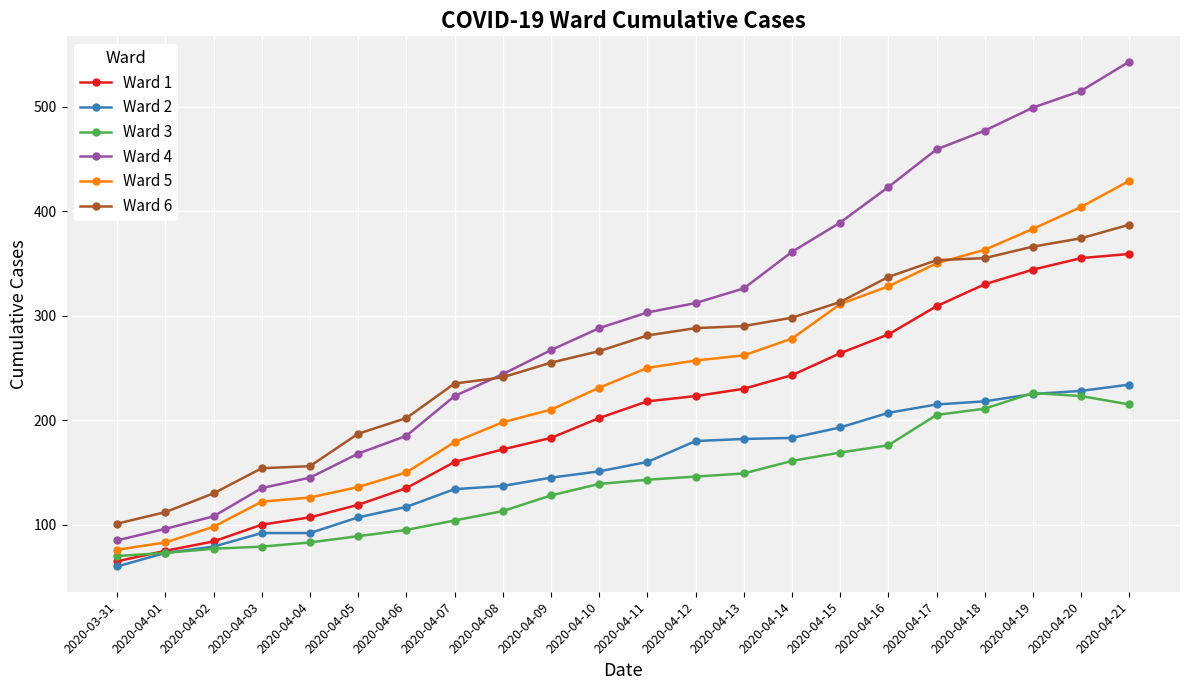

Which series has the widest spread of values?

Ward 4